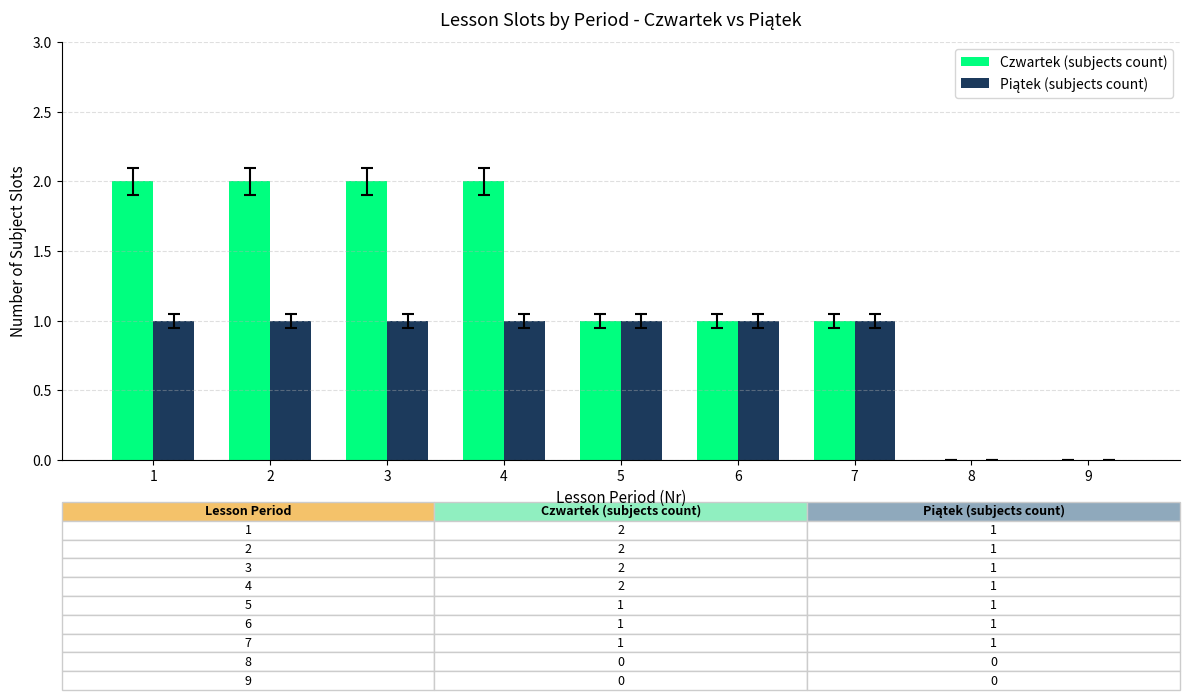

The value of Czwartek (subjects count) at 5 is 1. True or false?

True